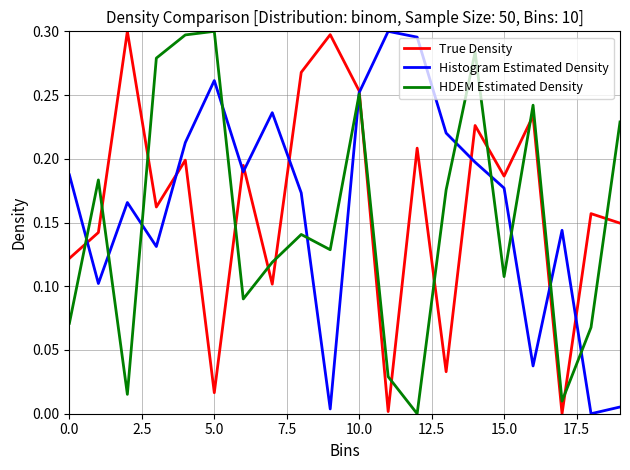

True or false: Histogram Estimated Density and HDEM Estimated Density cross at least once.

True